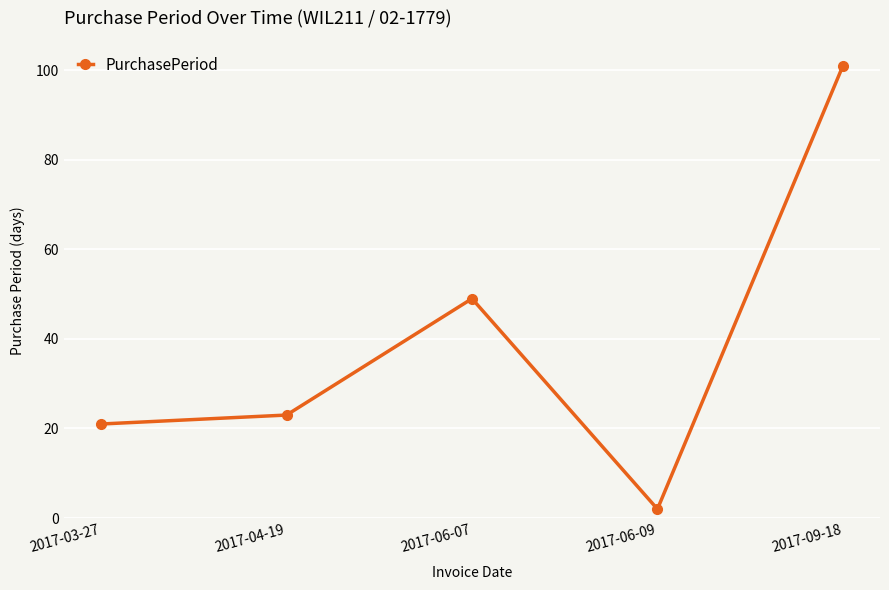

How many points are higher than both their immediate neighbors (excluding endpoints)?

1